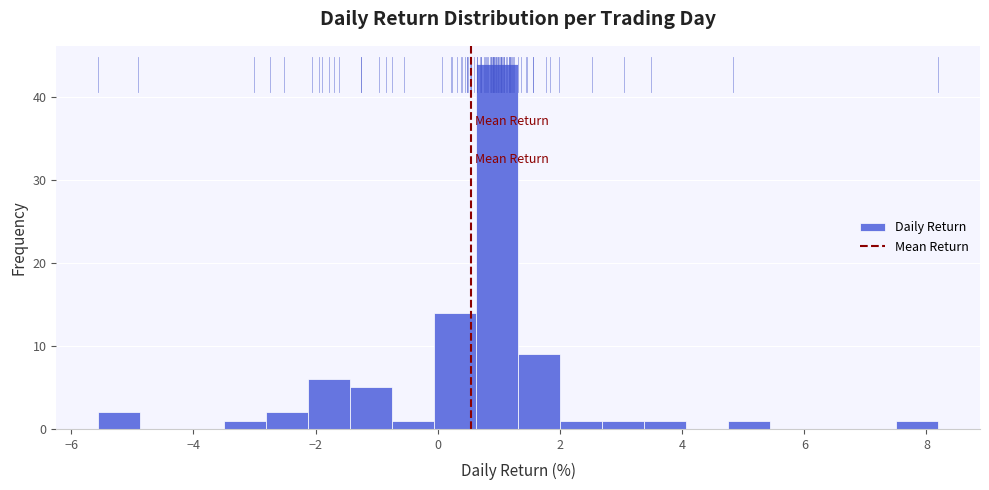

Around what value on the x-axis is the tallest bar? Give the approximate position of its centre, as read against the axis.

1.0